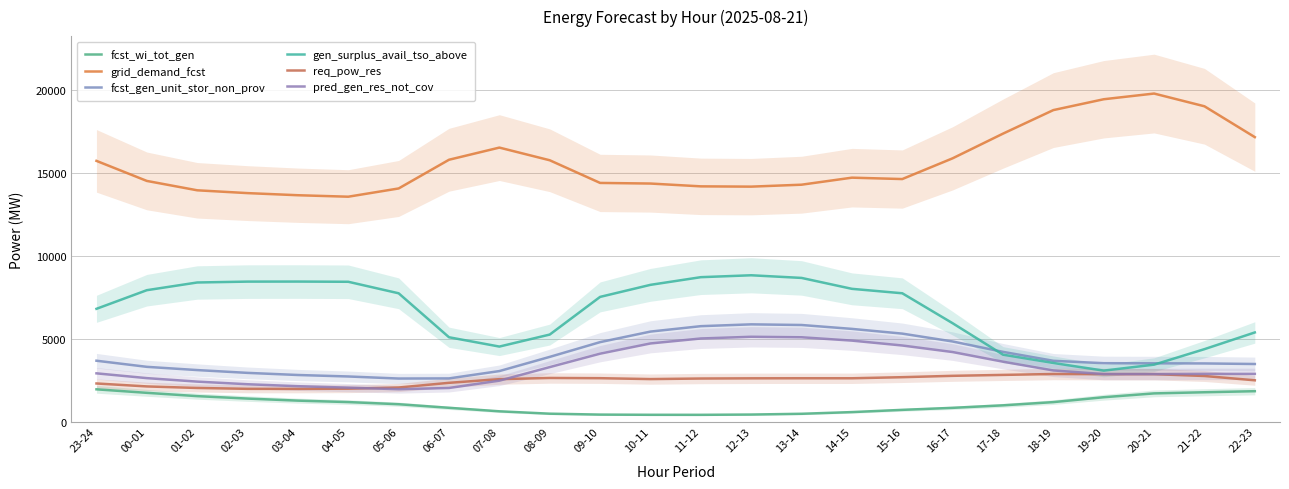

What is the difference between the highest and lowest values at 14-15?

14158